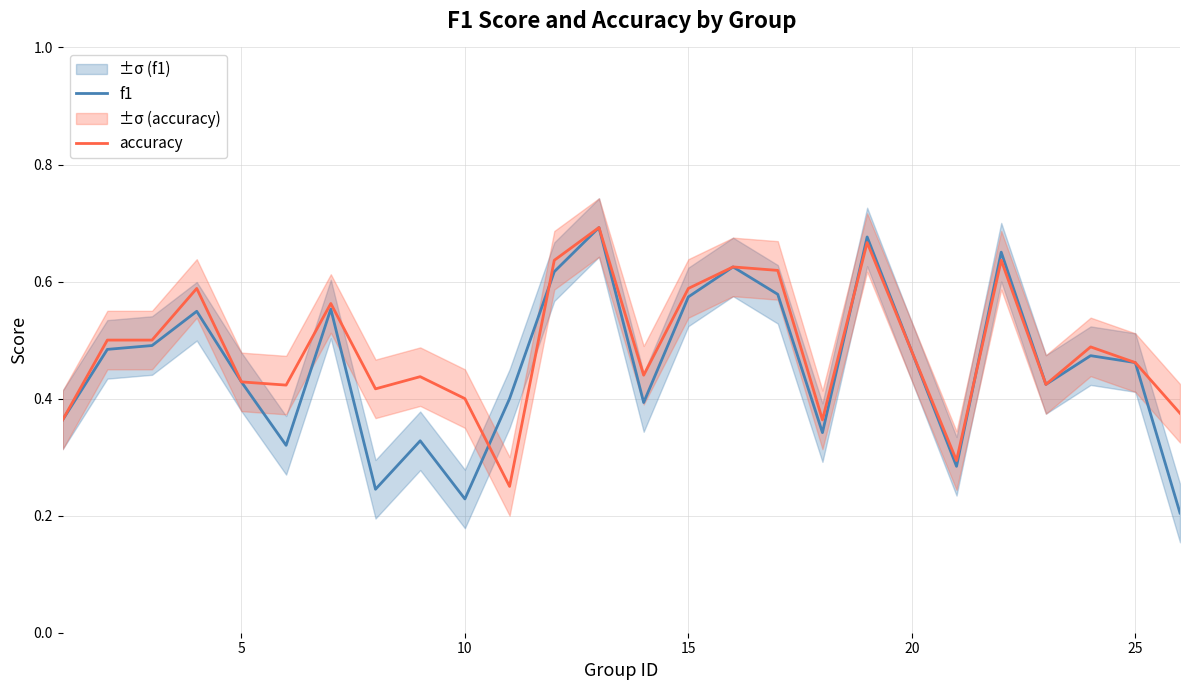

Is it true that f1 equals 0.7 at 5?

False